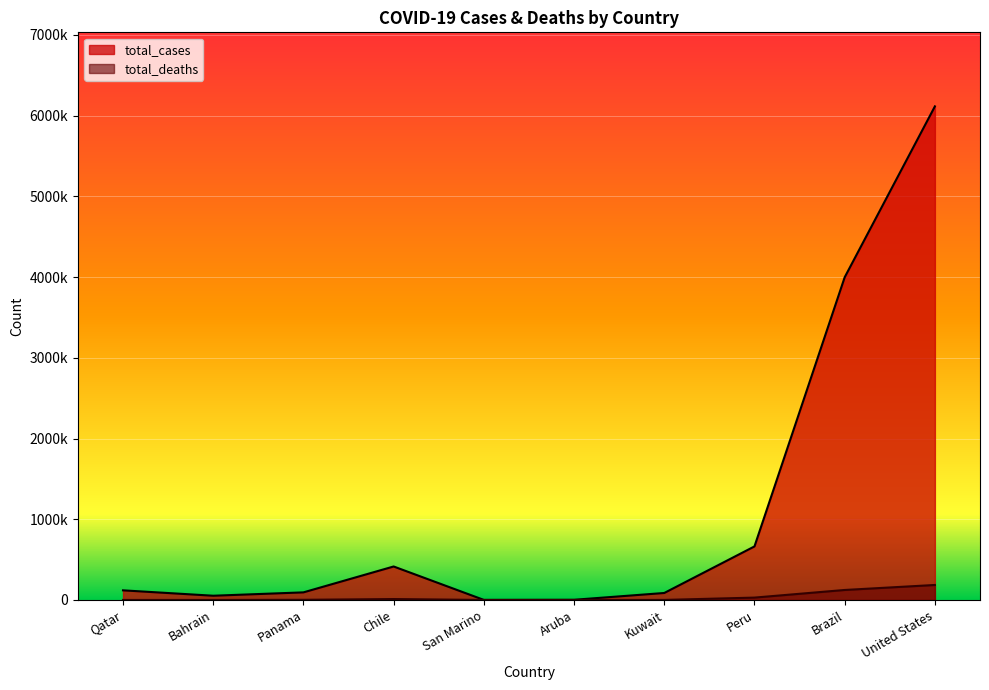

How many lines are shown in the chart?

2